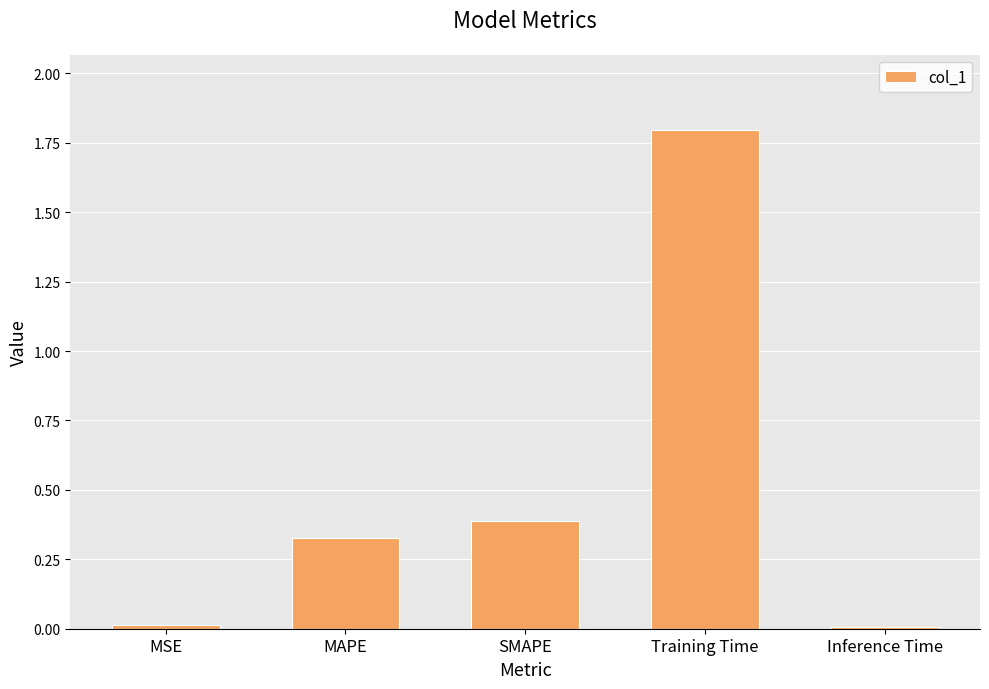

What is the difference between the second highest and minimum values?

0.4